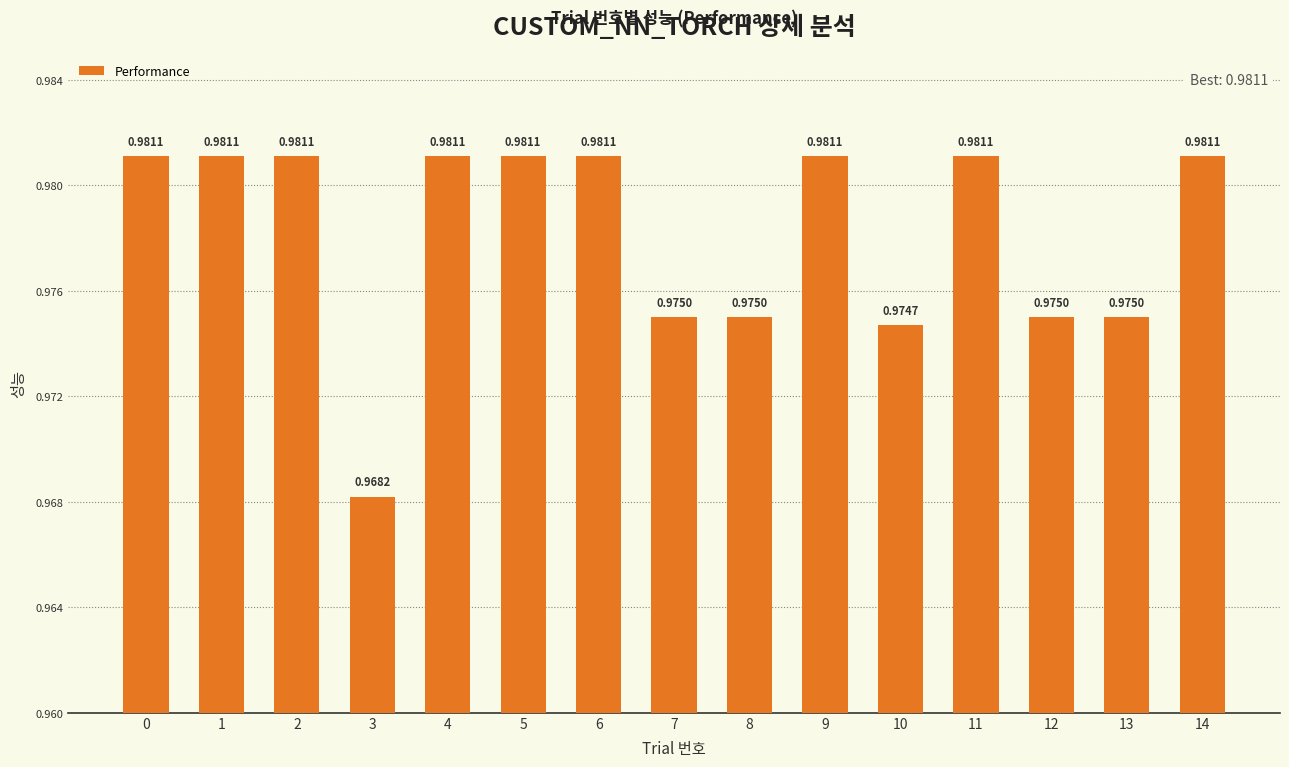

What is the sum of all values?

14.7